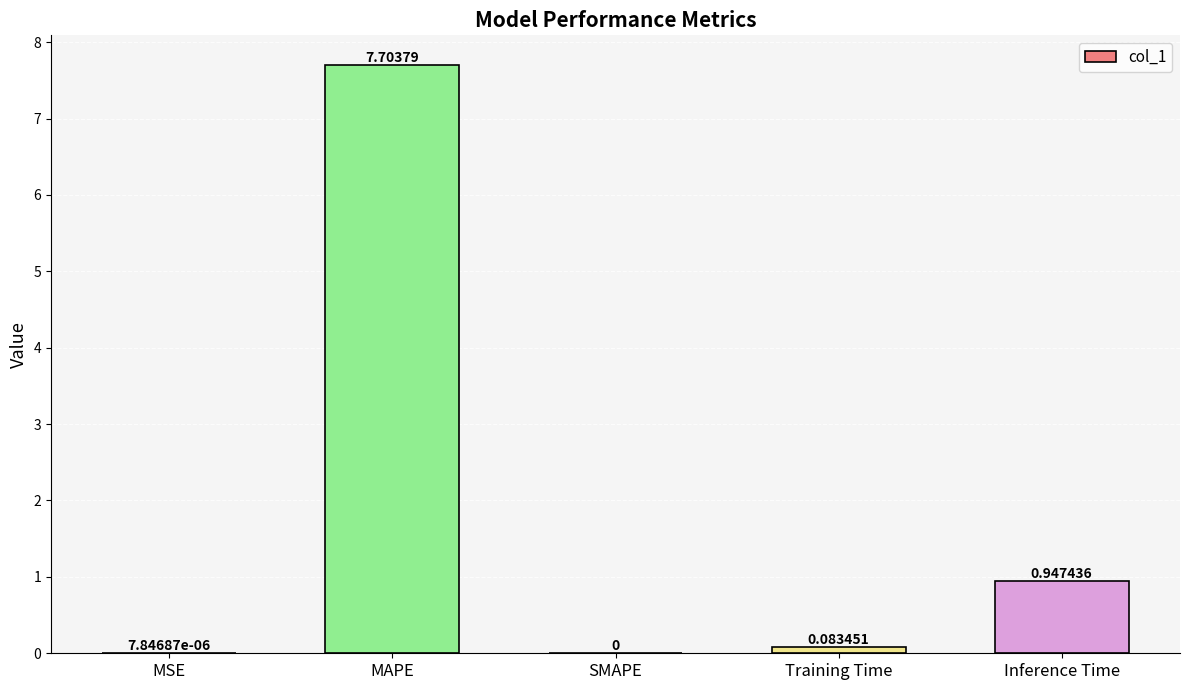

At which label is the value closest to 3?

Inference Time